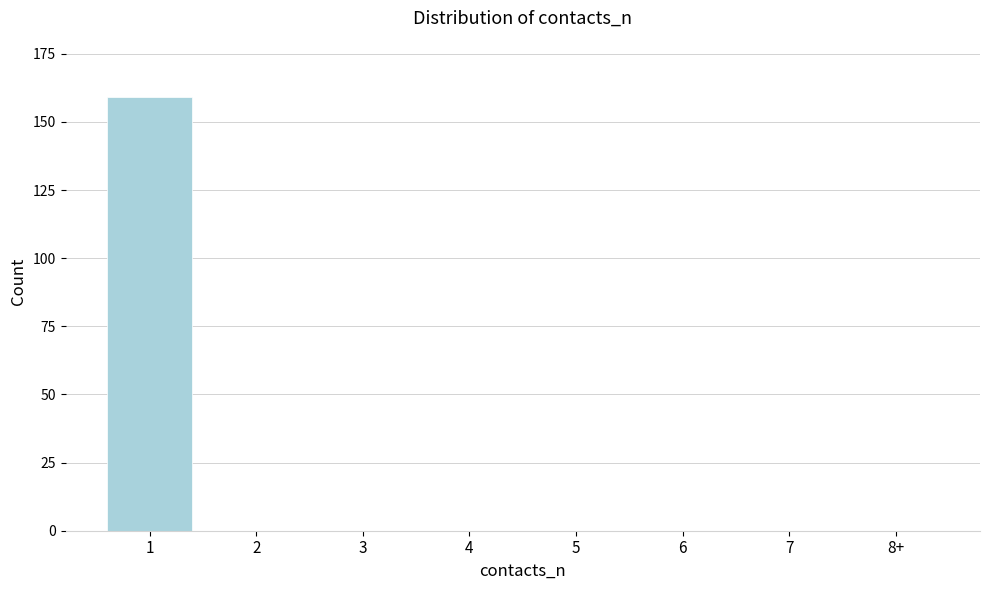

Reading left to right, extract all data points from this chart.

1=159	2=0	3=0	4=0	5=0	6=0	7=0	8+=0